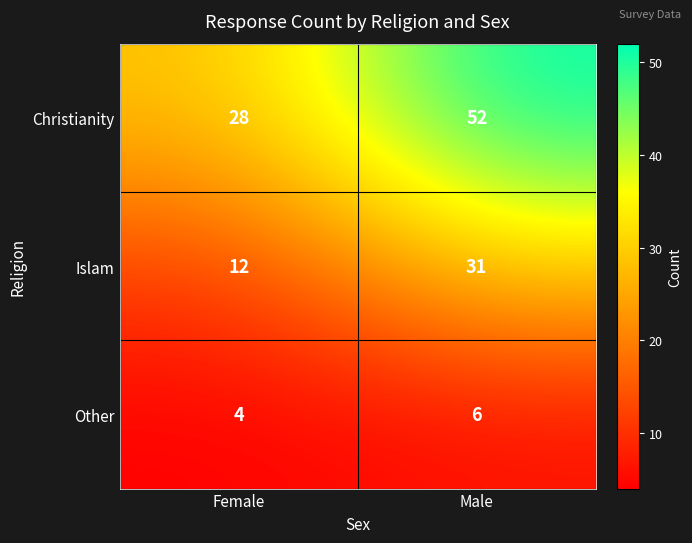

Where is Christianity nearest to the value 40?

Female